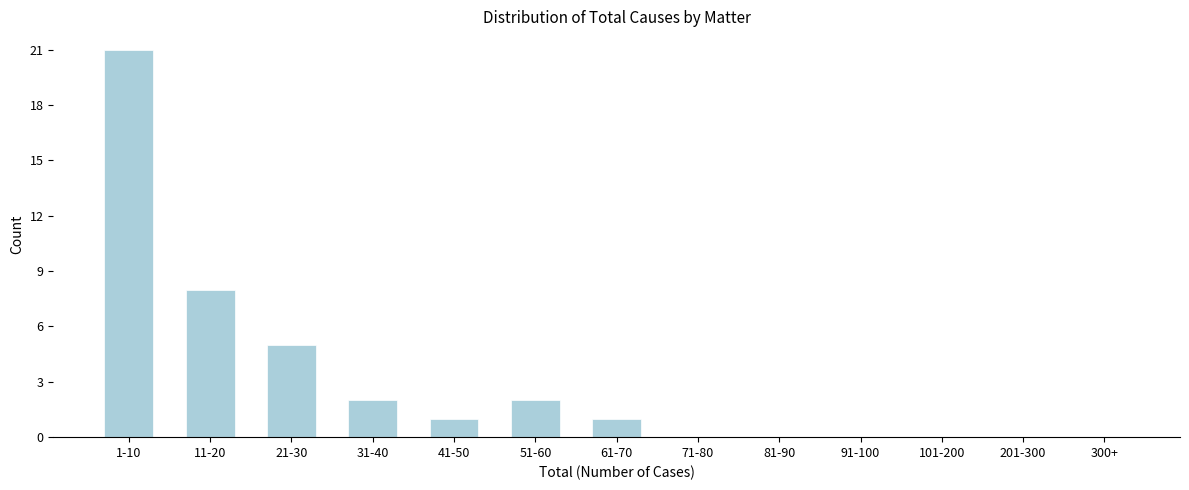

Reading left to right, what are all the values shown in this chart?

1-10=21	11-20=8	21-30=5	31-40=2	41-50=1	51-60=2	61-70=1	71-80=0	81-90=0	91-100=0	101-200=0	201-300=0	300+=0